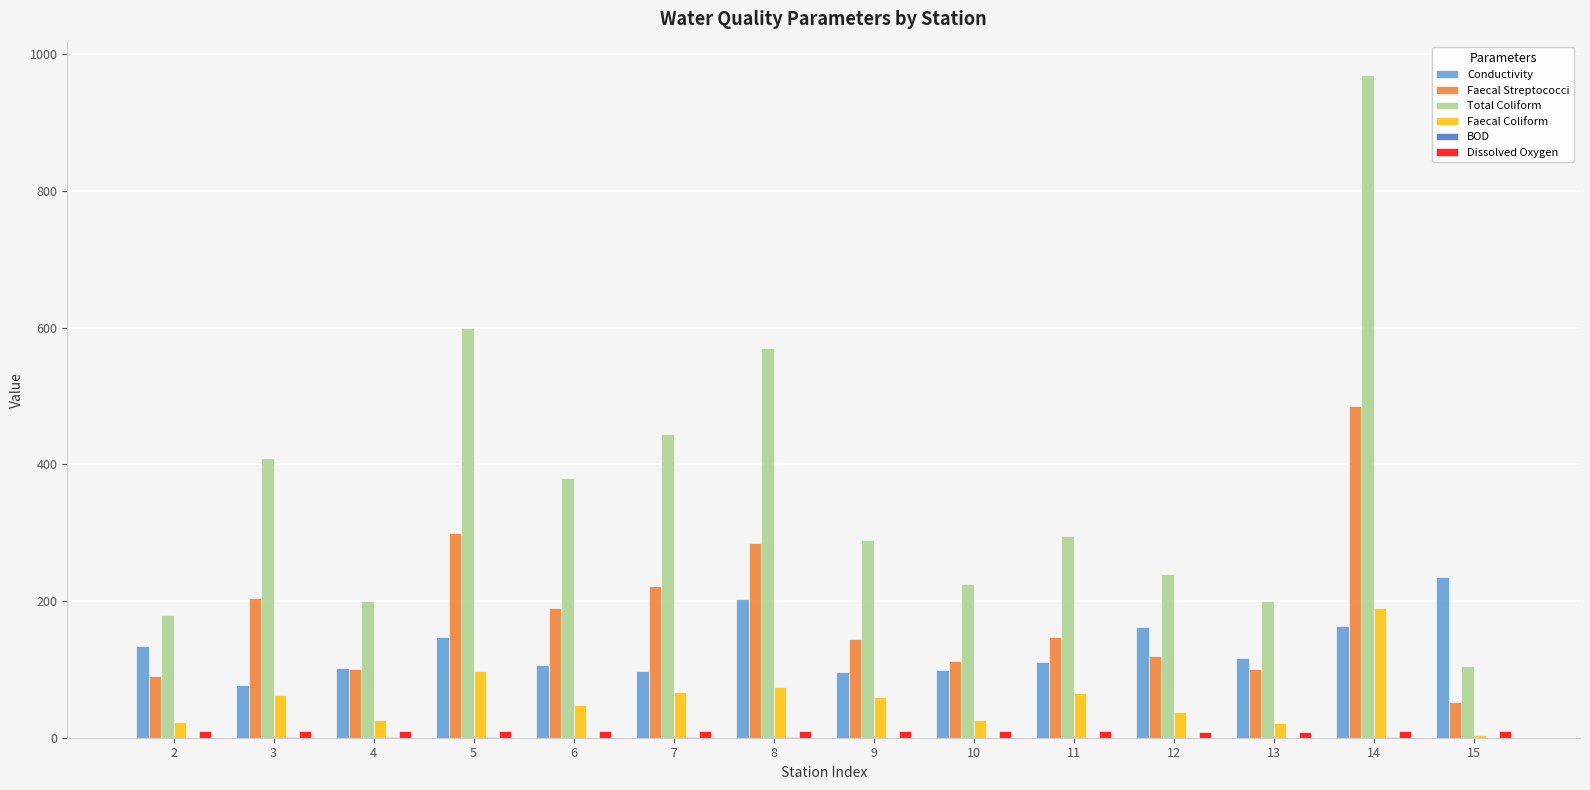

What is the greatest value displayed?

970.0